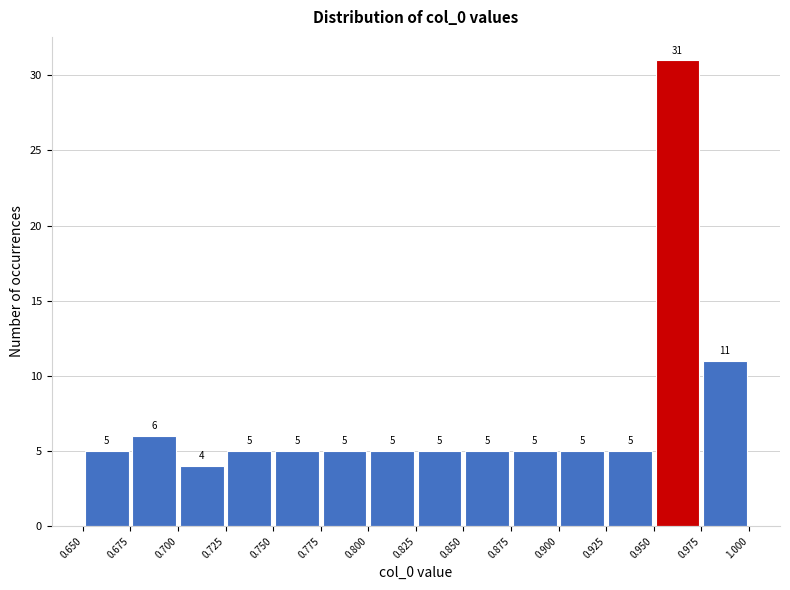

Reading left to right, transcribe this chart: for each bar, give the range it covers on the x-axis and its height.

0.650 to 0.675: 5
0.675 to 0.700: 6
0.700 to 0.725: 4
0.725 to 0.750: 5
0.750 to 0.775: 5
0.775 to 0.800: 5
0.800 to 0.825: 5
0.825 to 0.850: 5
0.850 to 0.875: 5
0.875 to 0.900: 5
0.900 to 0.925: 5
0.925 to 0.950: 5
0.950 to 0.975: 31
0.975 to 1.000: 11